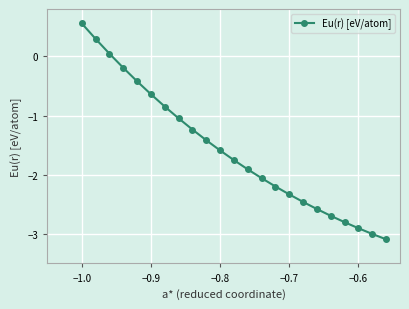

What is the sum of all values?

-36.3